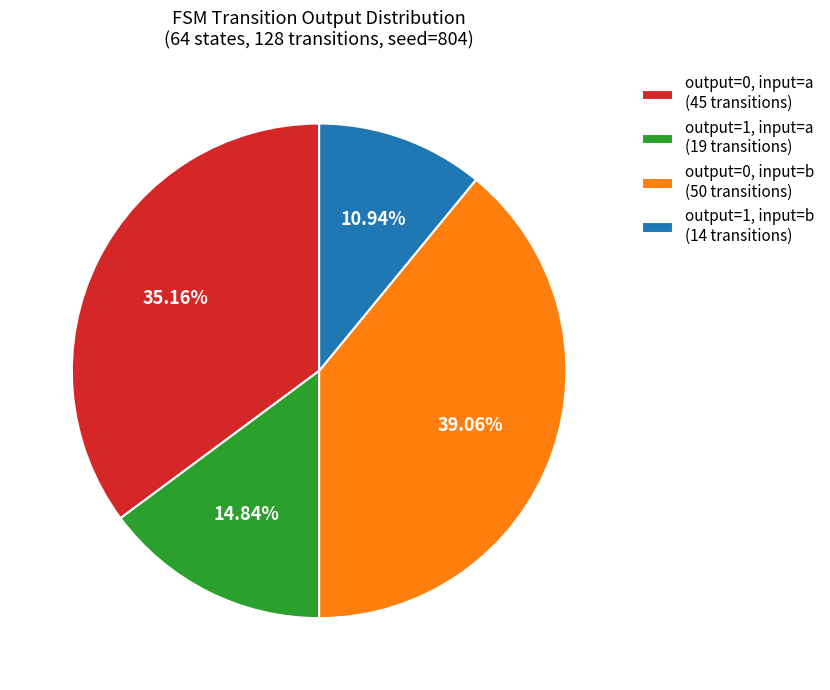

Count the number of slices in the pie.

4